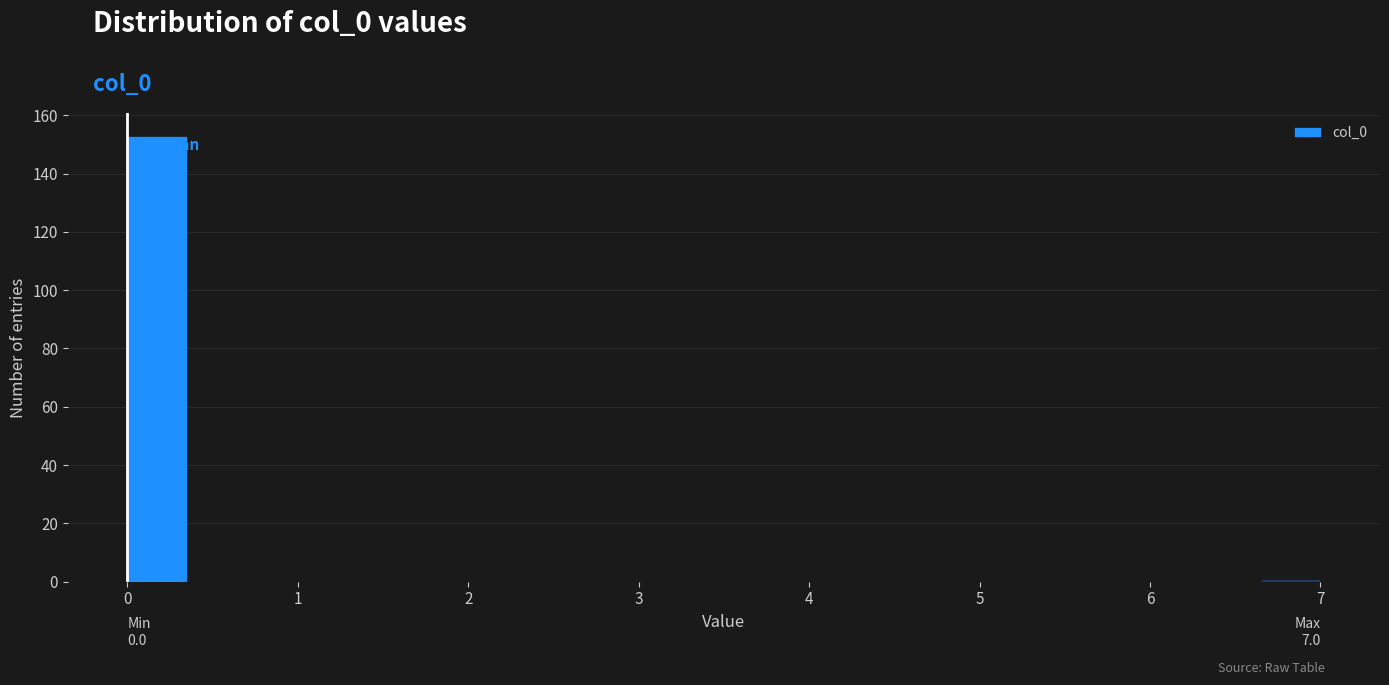

Read against the x-axis, roughly where is the centre of the tallest bar?

0.2